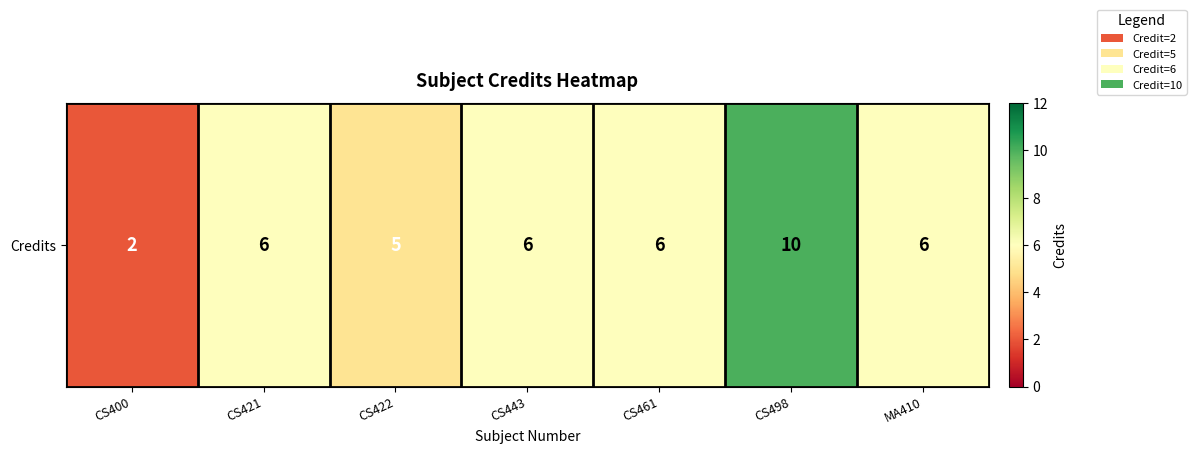

Between CS421 and CS422, which is larger?

CS421